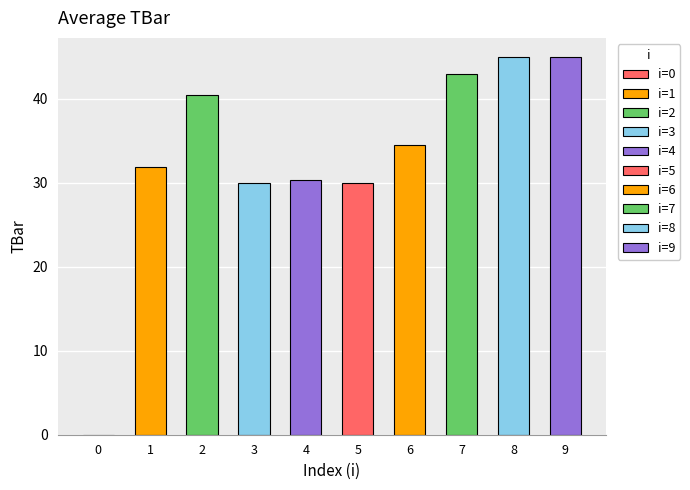

Rank the categories by value from highest to lowest.

8, 9, 7, 2, 6, 1, 4, 3, 5, 0